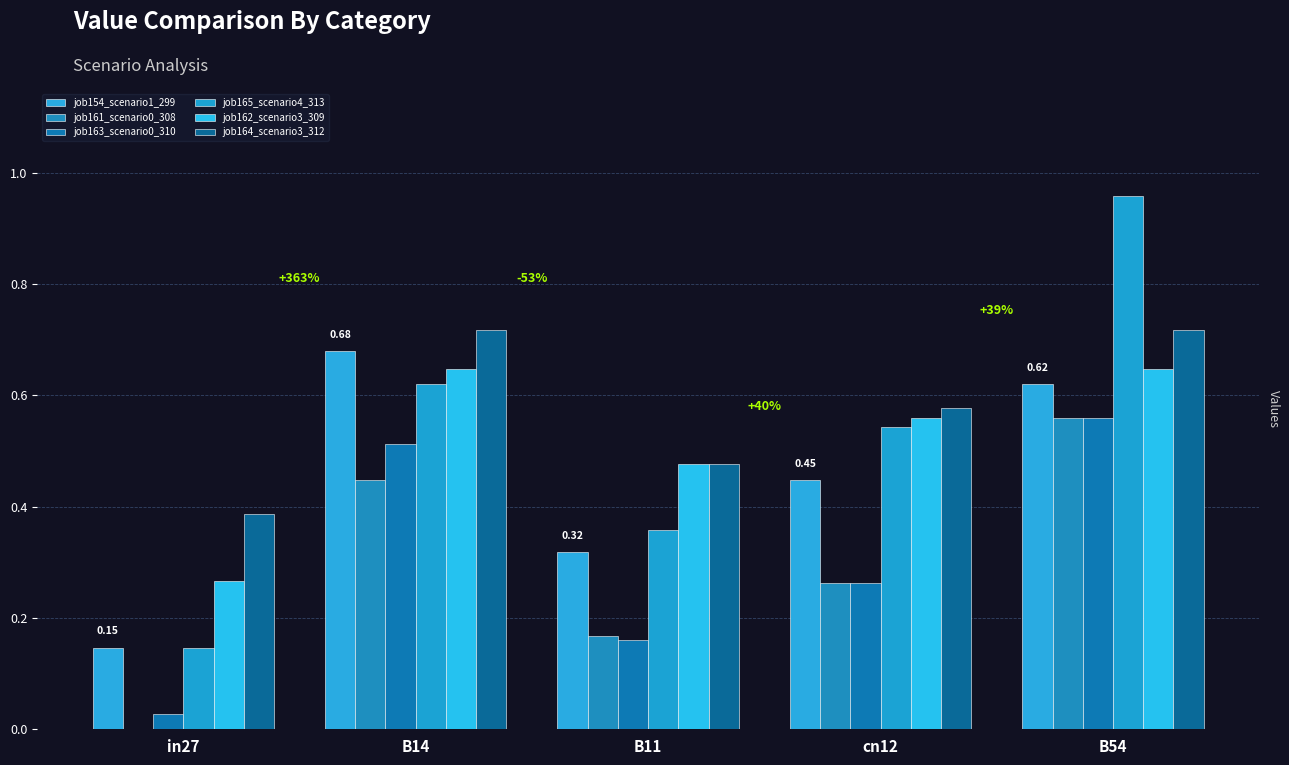

Rank the categories by job164_scenario3_312 value from highest to lowest.

B14, B54, cn12, B11, in27